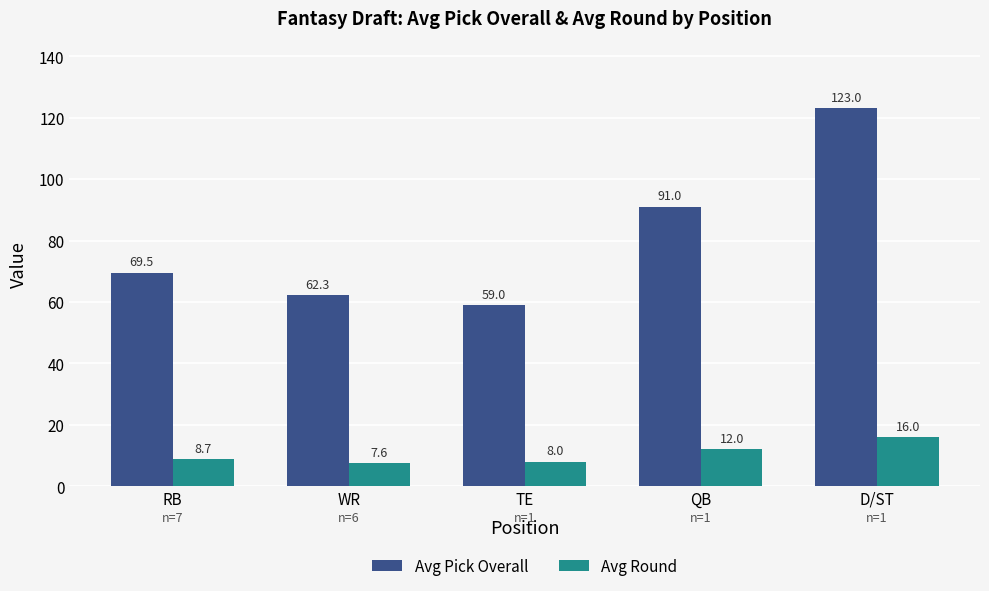

How many values in the Avg Round series are below 8?

1